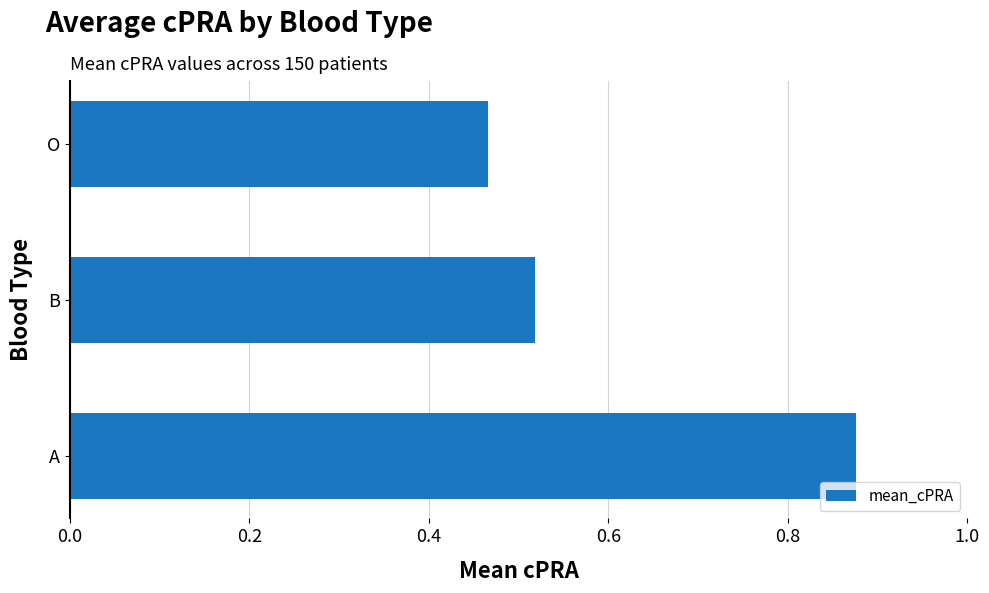

Rank the categories by value from lowest to highest.

O, B, A